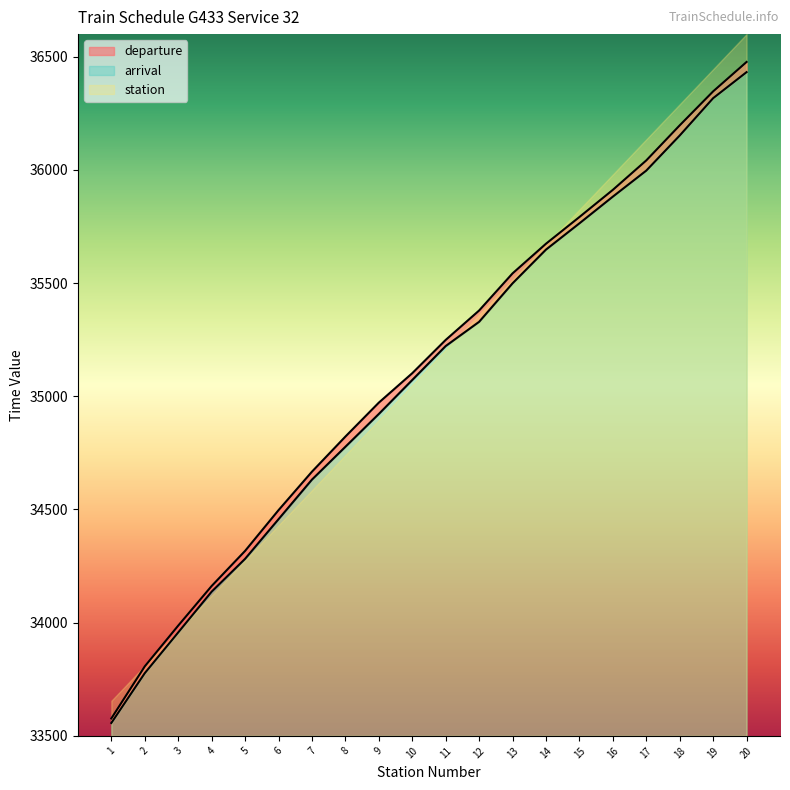

Is it true that arrival equals 34922 at 9?

True